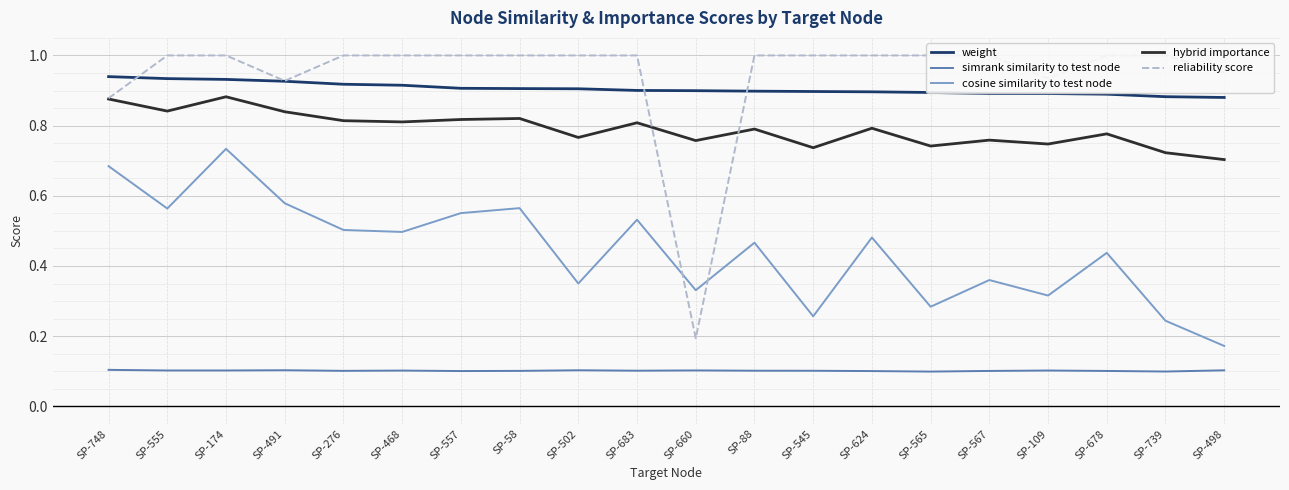

What is the highest value of the hybrid importance series?

0.9